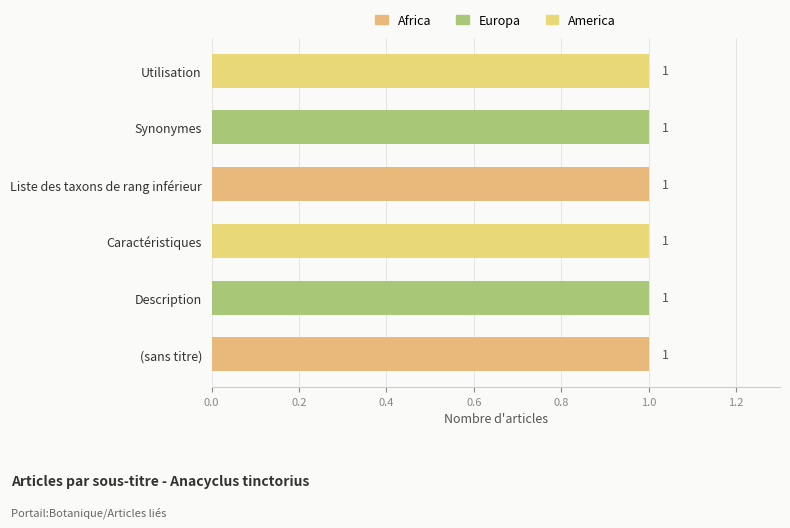

Is the value of America at  greater than the value of Africa at ?

No